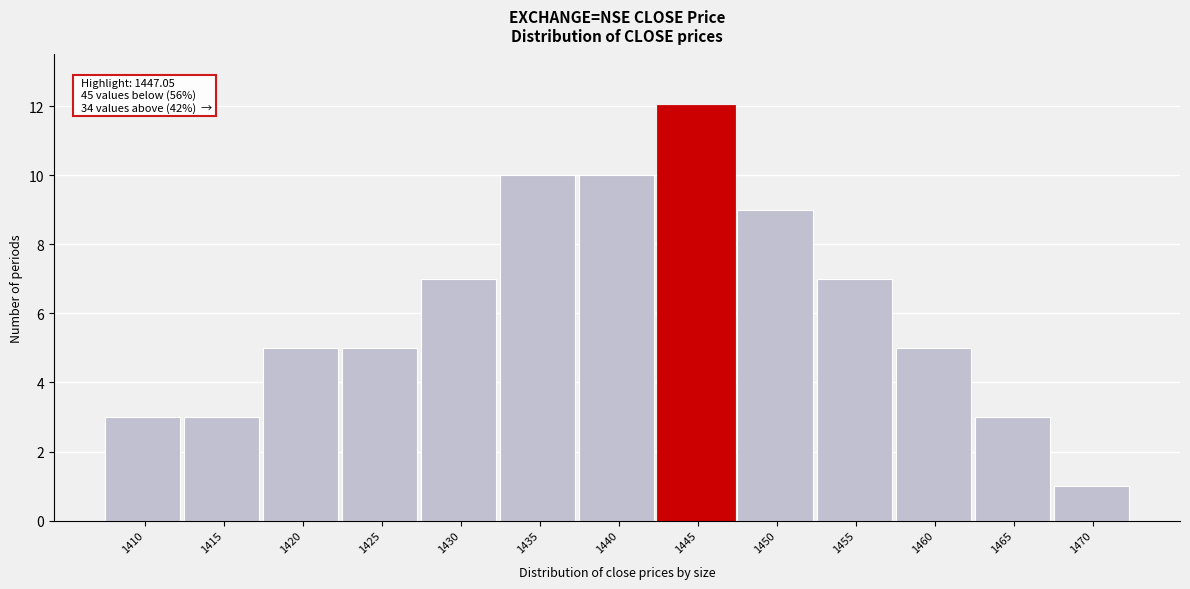

Reading right to left, what are all the values shown in this chart?

1470=1	1465=3	1460=5	1455=7	1450=9	1445=12	1440=10	1435=10	1430=7	1425=5	1420=5	1415=3	1410=3